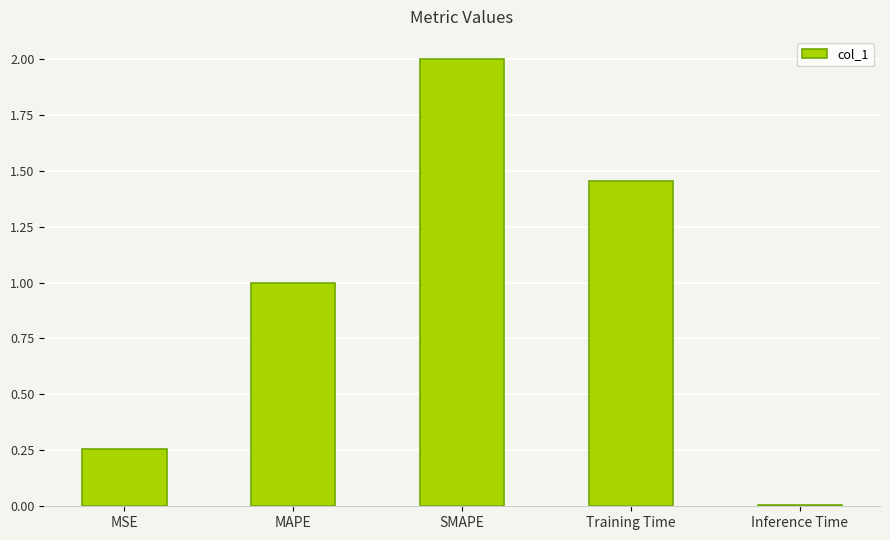

Which has a higher value, Training Time or Inference Time?

Training Time